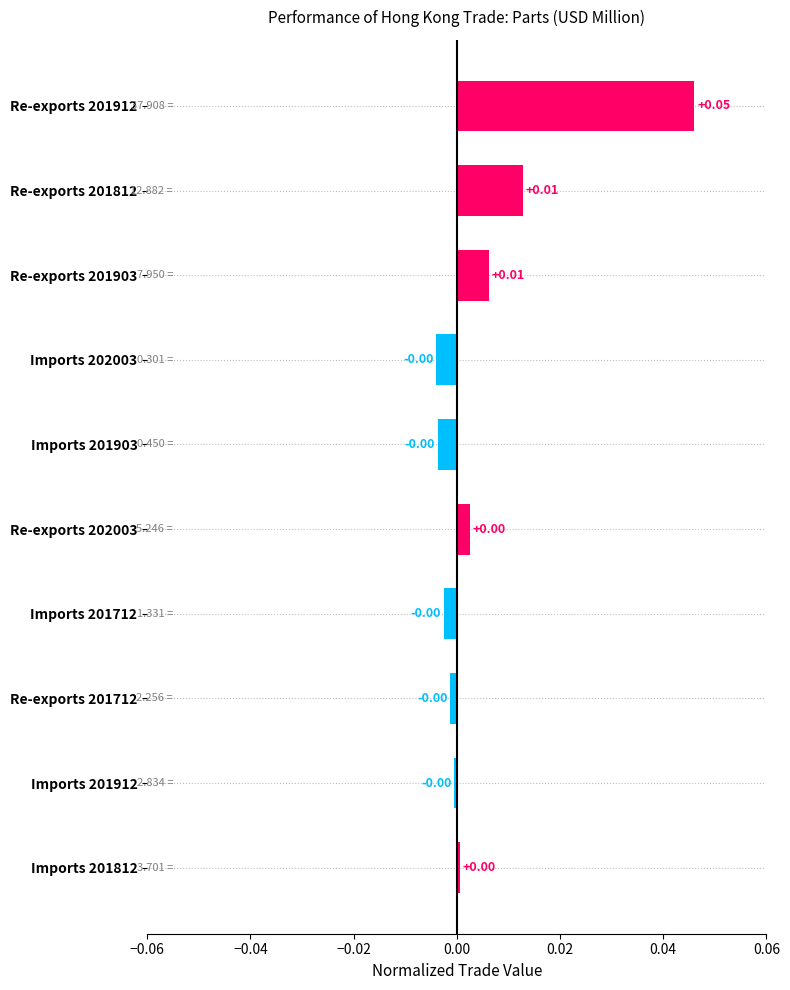

Between Imports 202003 and Re-exports 201903, which is larger?

Re-exports 201903